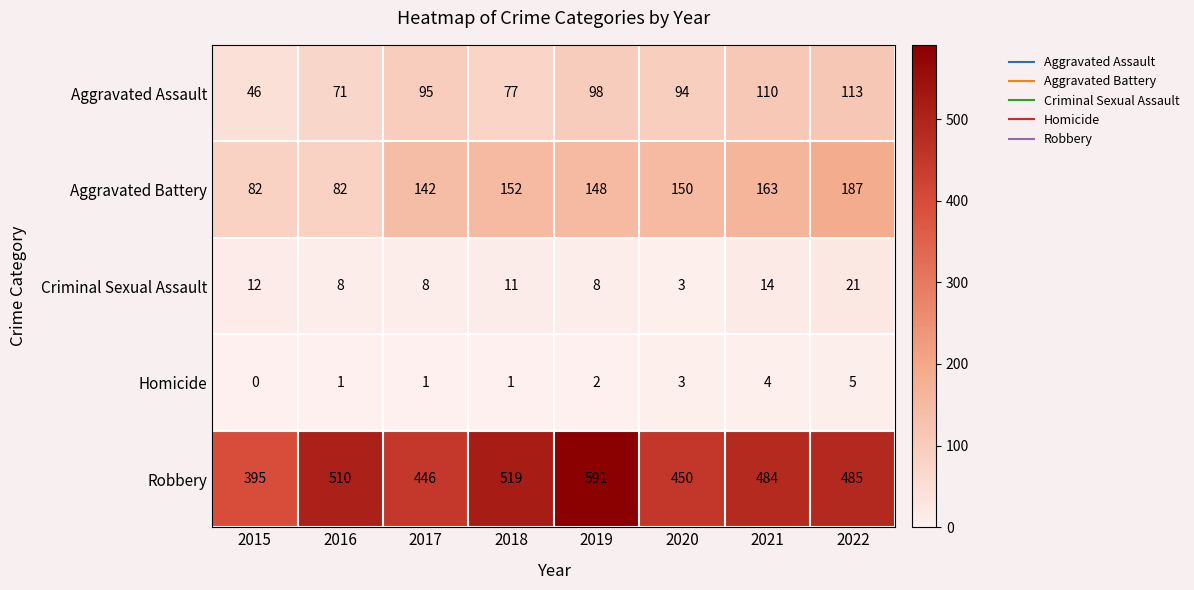

The value of Aggravated Assault at 2016 is 112. True or false?

False